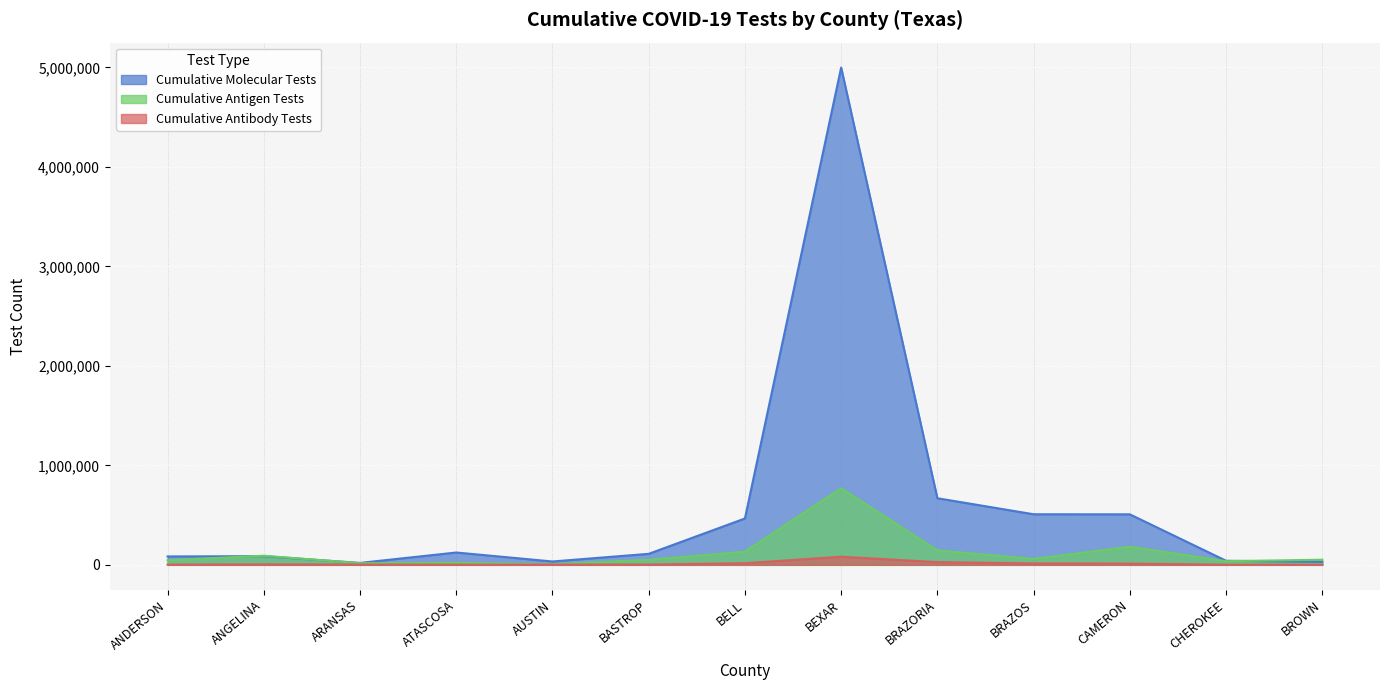

What is the spread (max minus min) of values at CHEROKEE?

39751